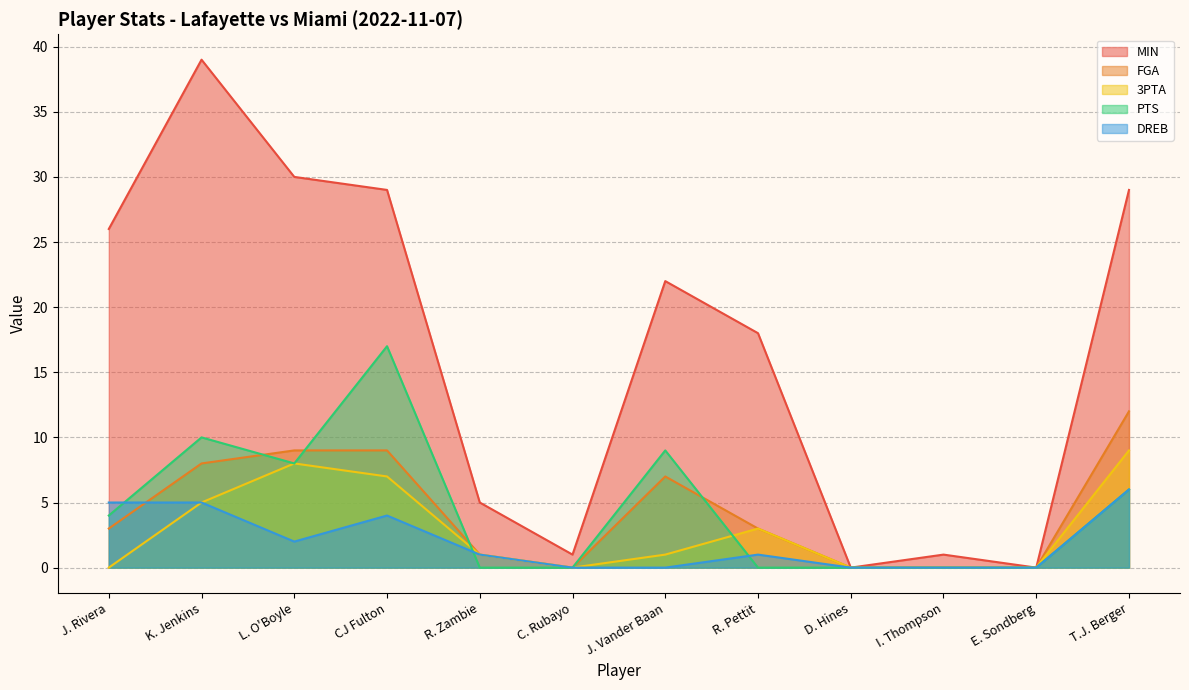

Reading left to right, transcribe all the data shown in this chart.

MIN: 26	39	30	29	5	1	22	18	0	1	0	29
FGA: 3	8	9	9	1	0	7	3	0	0	0	12
3PTA: 0	5	8	7	1	0	1	3	0	0	0	9
PTS: 4	10	8	17	0	0	9	0	0	0	0	6
DREB: 5	5	2	4	1	0	0	1	0	0	0	6